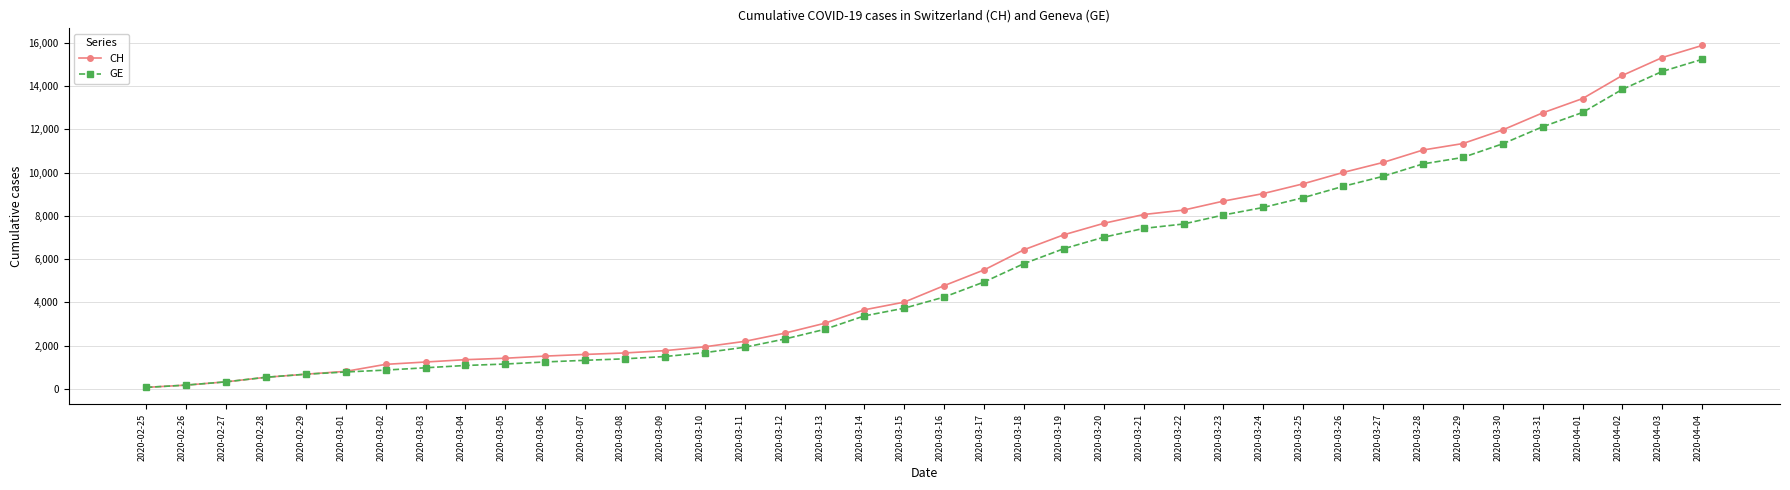

What is the label of the 10th point from the left?

2020-03-05